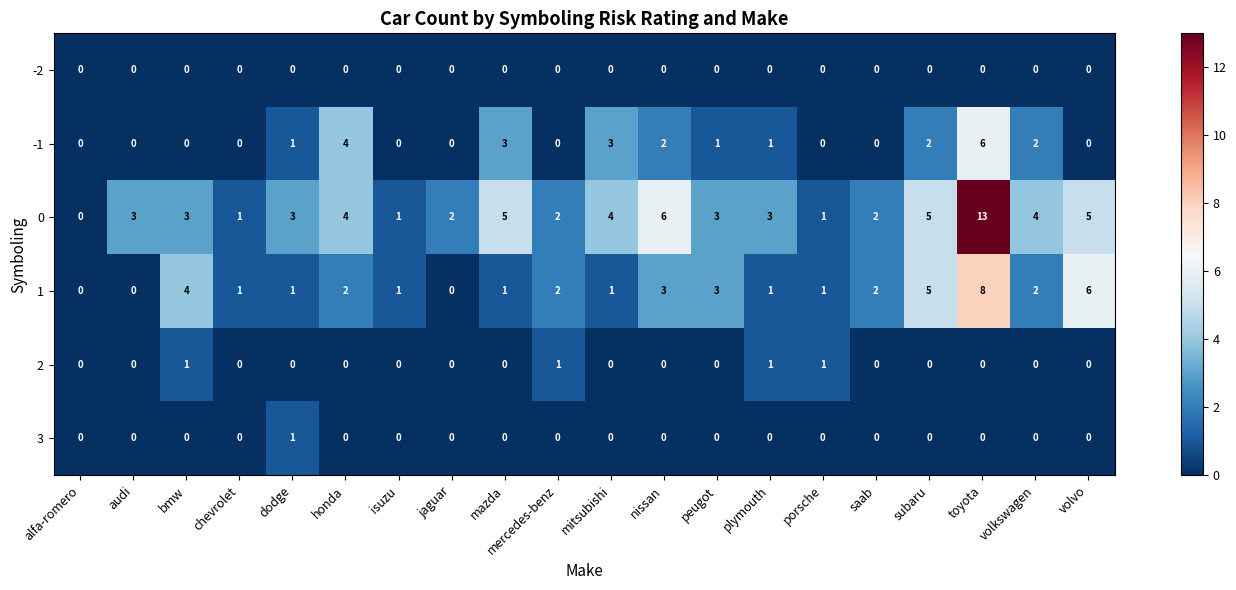

What is the difference between the maximum and minimum values in the 0 series?

13